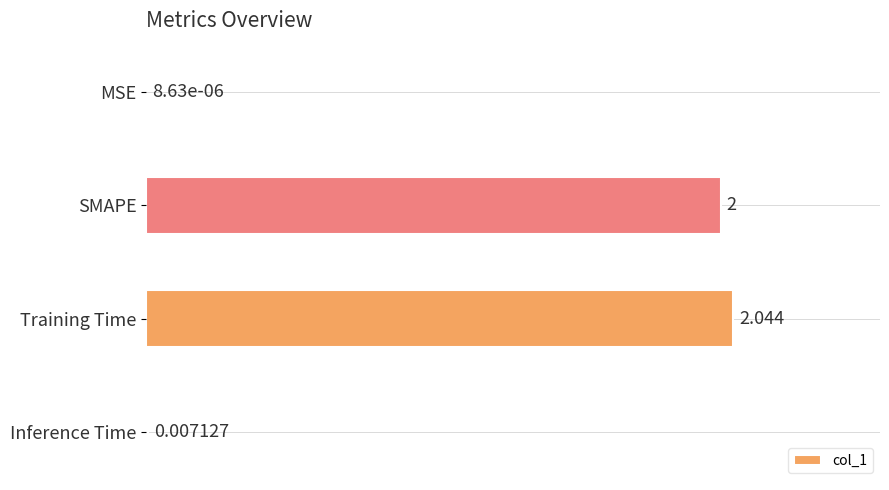

Are the bars grouped side by side (vs. stacked)?

No